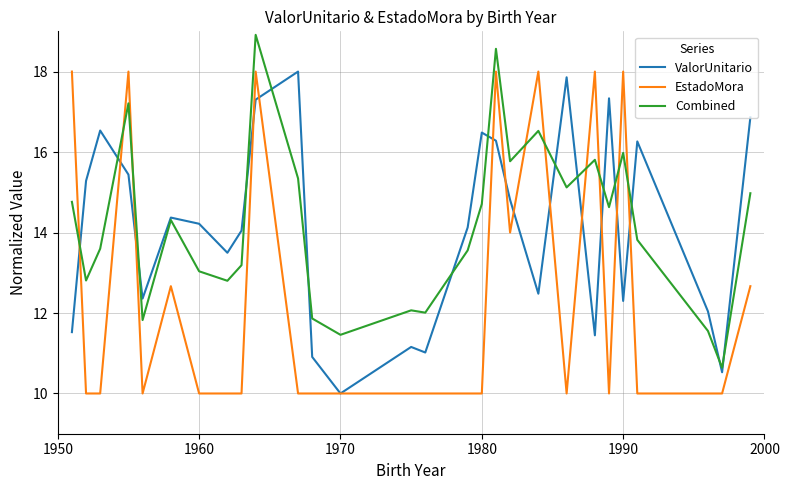

What is the maximum value for ValorUnitario?

18.0